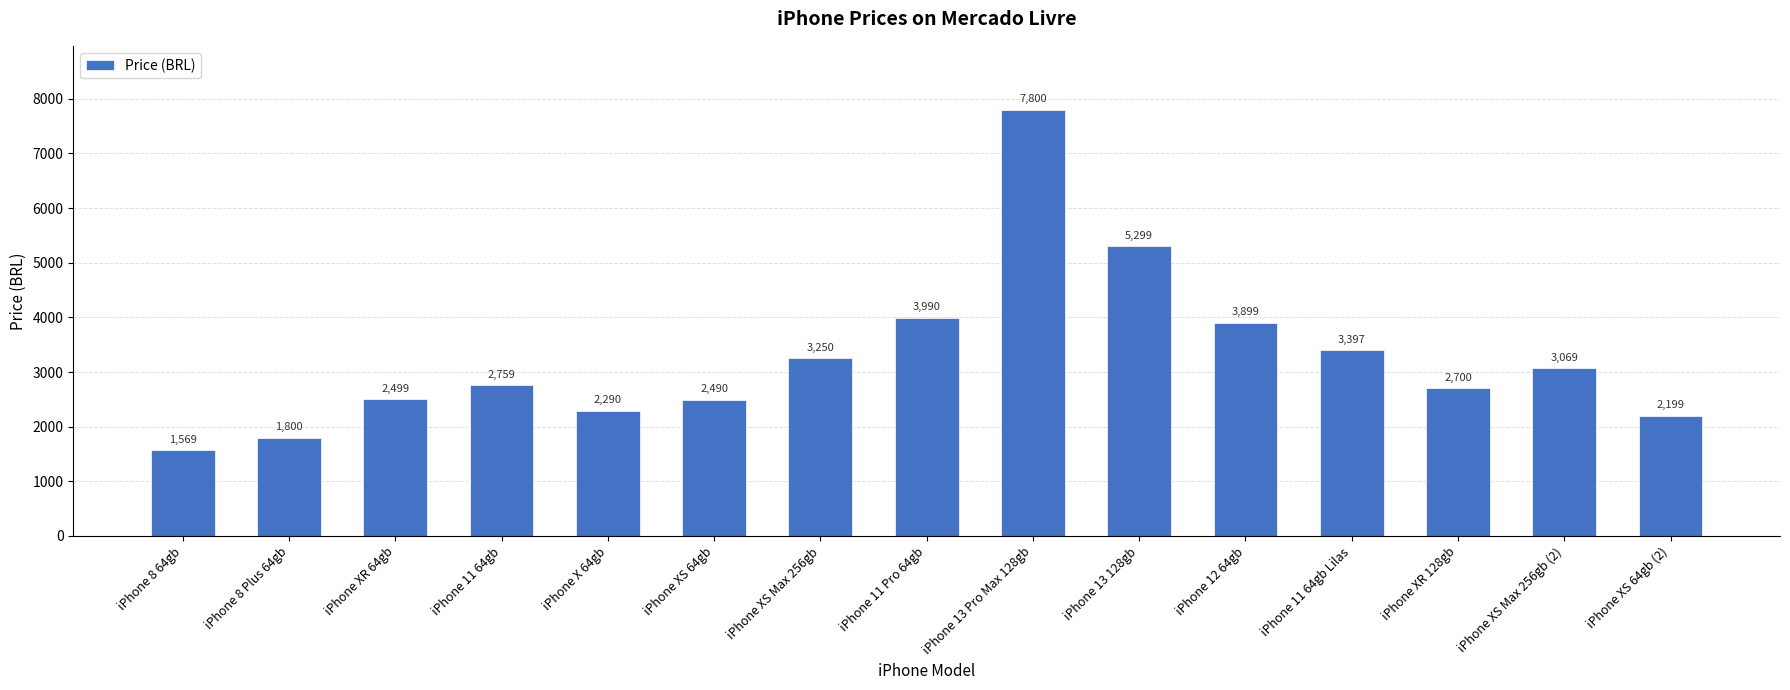

Rank the categories by value from lowest to highest.

iPhone 8 64gb, iPhone 8 Plus 64gb, iPhone XS 64gb (2), iPhone X 64gb, iPhone XS 64gb, iPhone XR 64gb, iPhone XR 128gb, iPhone 11 64gb, iPhone XS Max 256gb (2), iPhone XS Max 256gb, iPhone 11 64gb Lilas, iPhone 12 64gb, iPhone 11 Pro 64gb, iPhone 13 128gb, iPhone 13 Pro Max 128gb